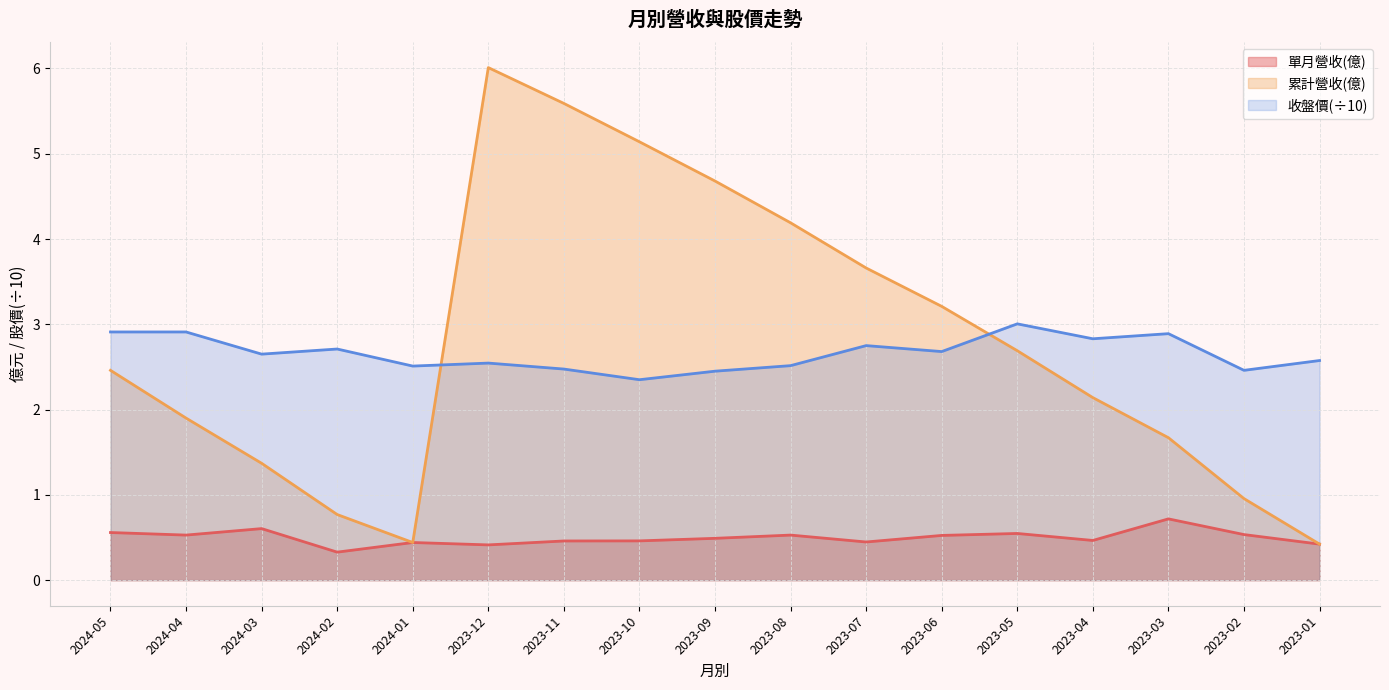

What is the spread (max minus min) of values at 2023-11?

5.1